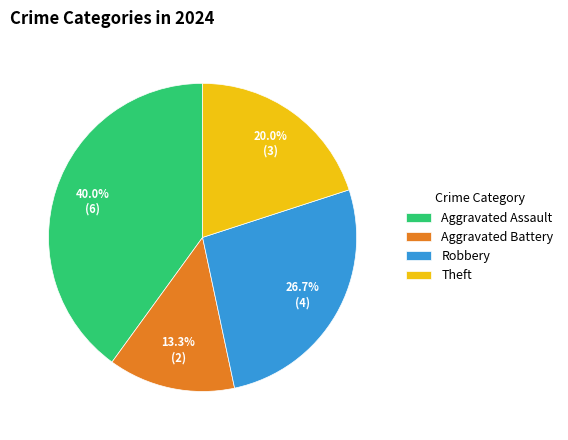

To the nearest percent, what is the combined percentage of Robbery and Aggravated Assault?

67%